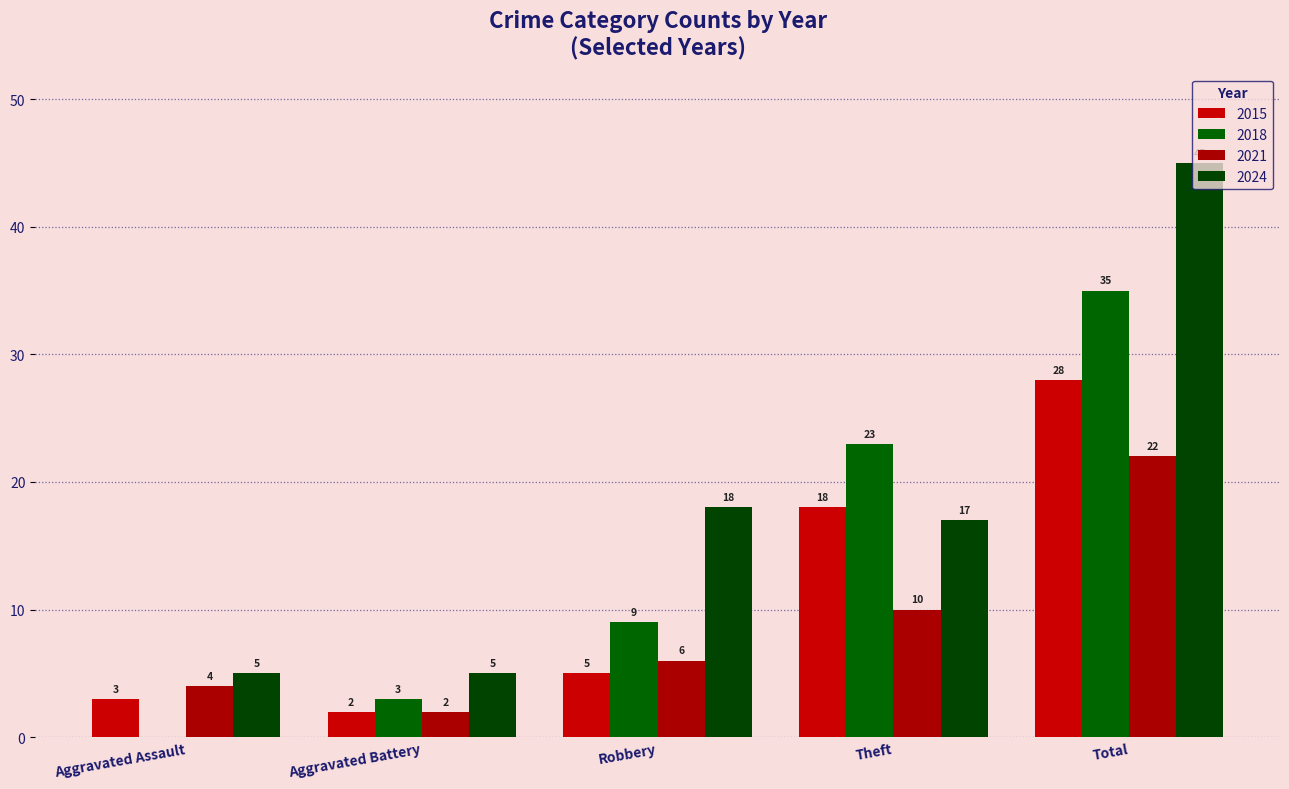

Which series has the largest total across all categories?

2024